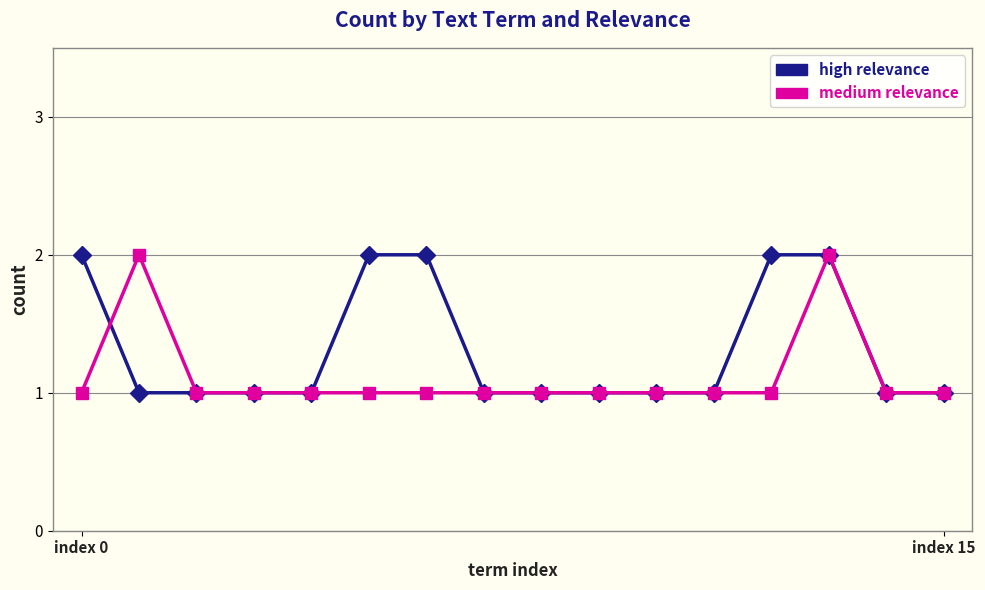

What is the value of the medium relevance point at the 14th from the left?

2